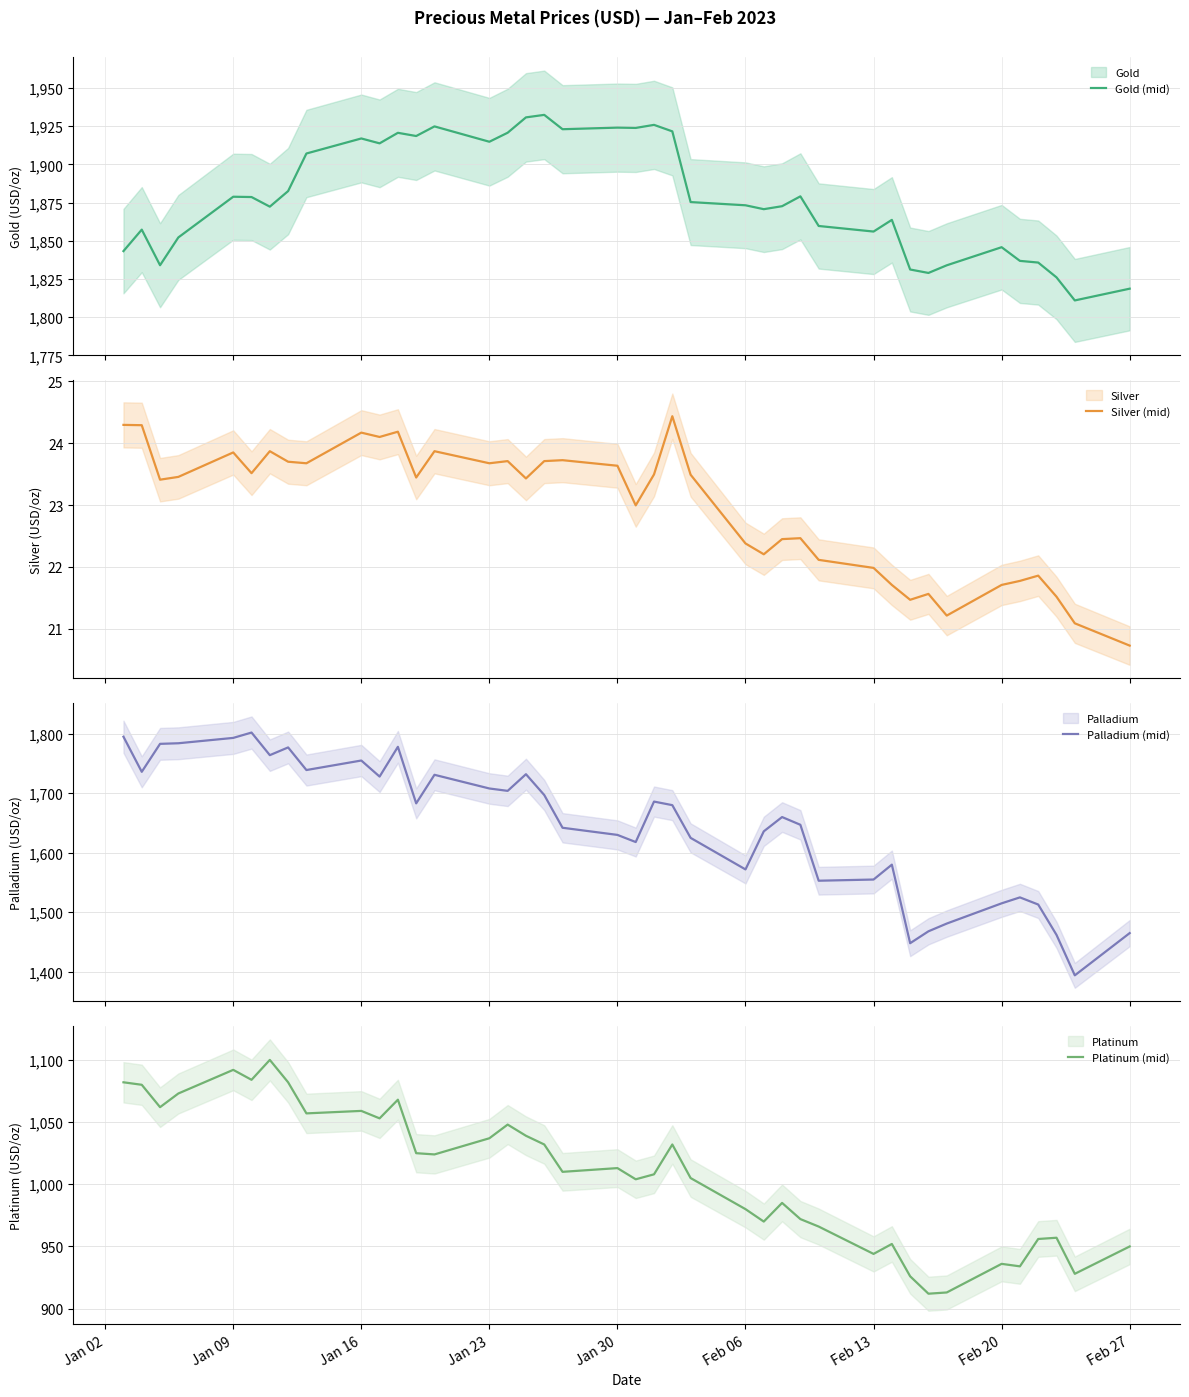

What is the maximum value for Palladium (mid)?

1802